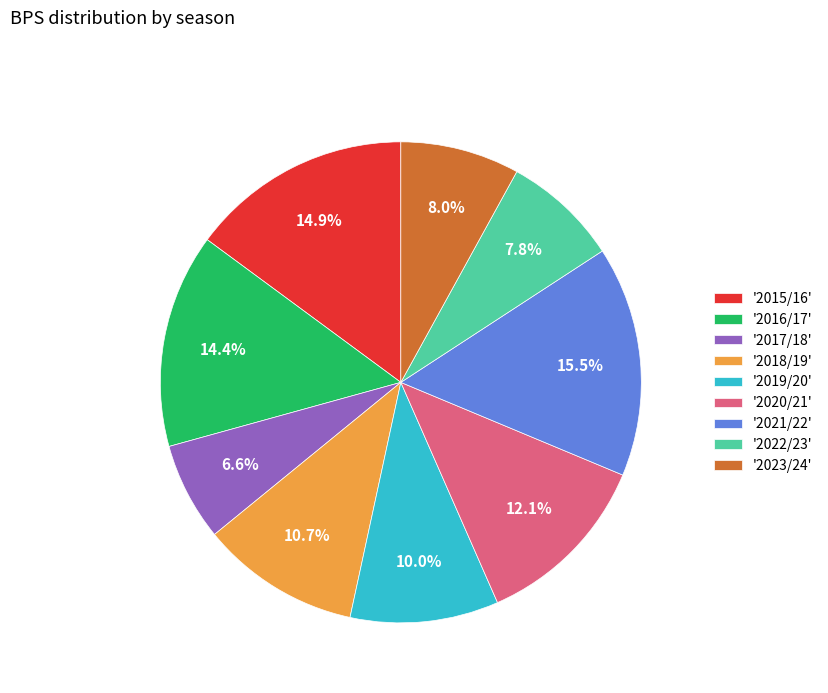

Count the number of slices in the pie.

9